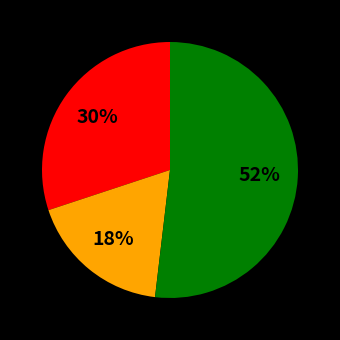

Is there a majority slice in this chart?

Yes